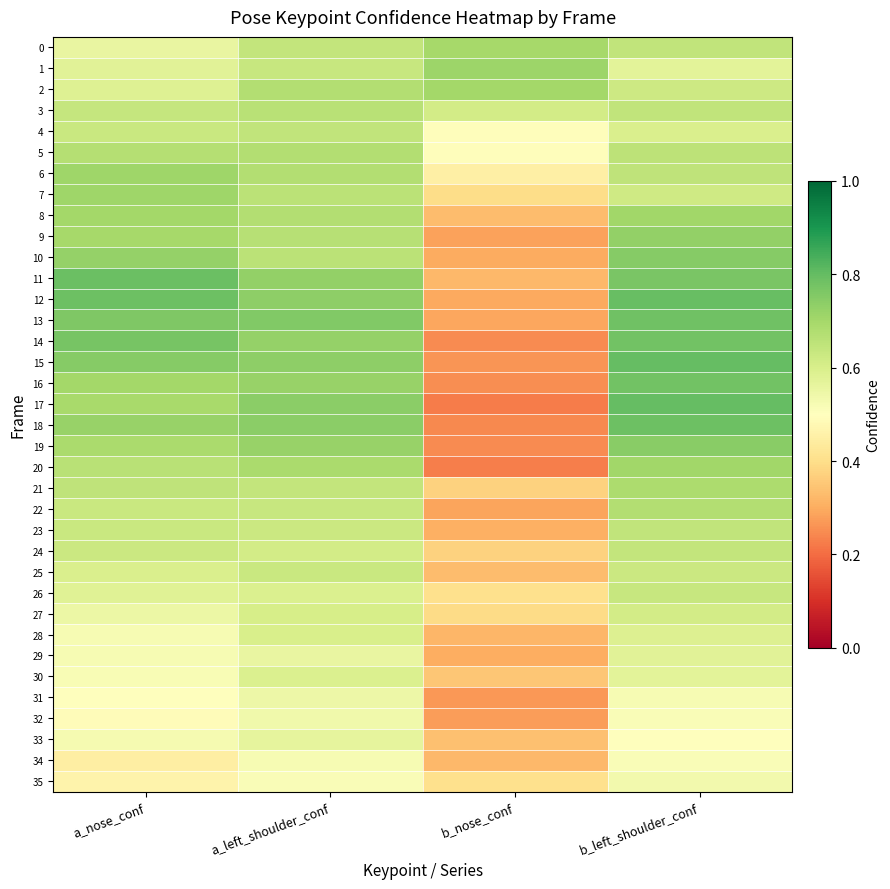

Between a_nose_conf and b_left_shoulder_conf, which is larger?

b_left_shoulder_conf